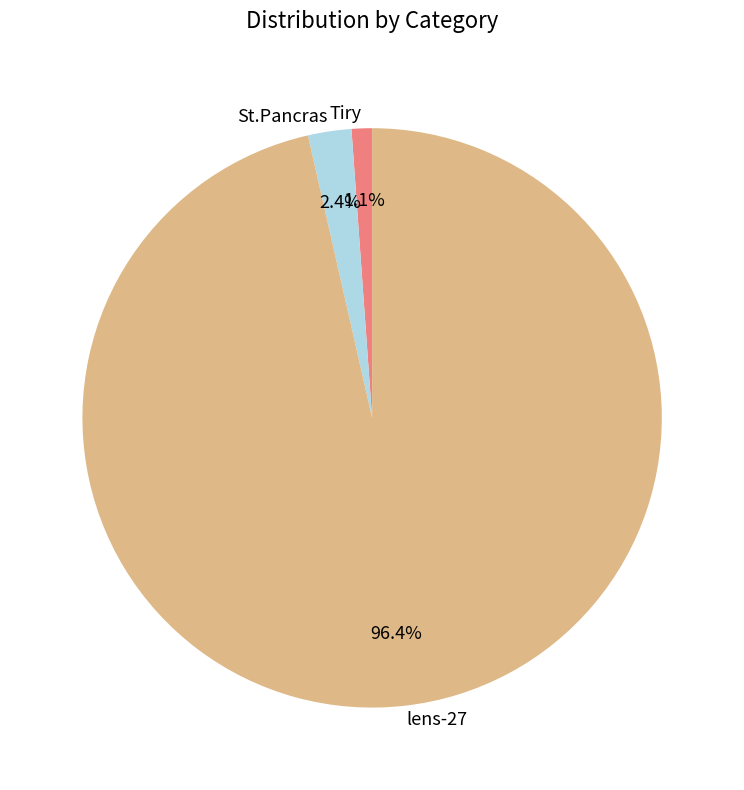

Is there any slice that represents more than half of the pie?

Yes